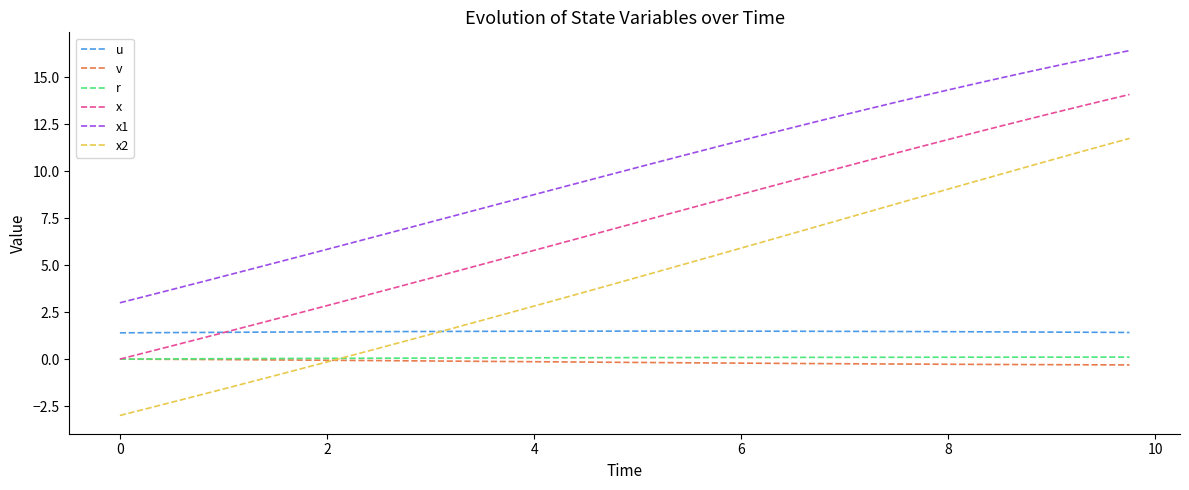

True or false: x1 and x cross at least once.

False